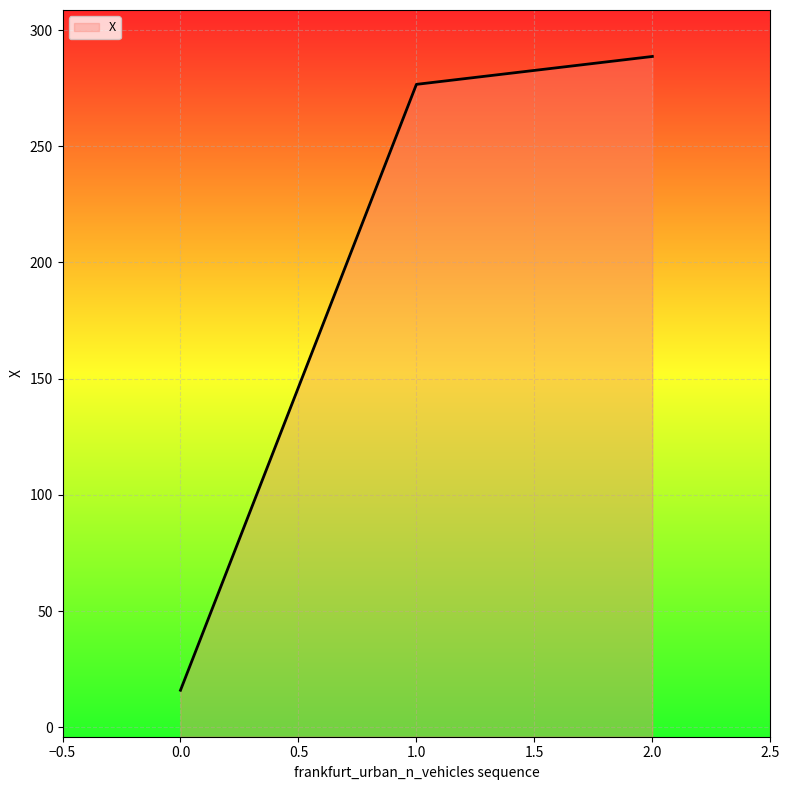

How many data points are less than 276?

1